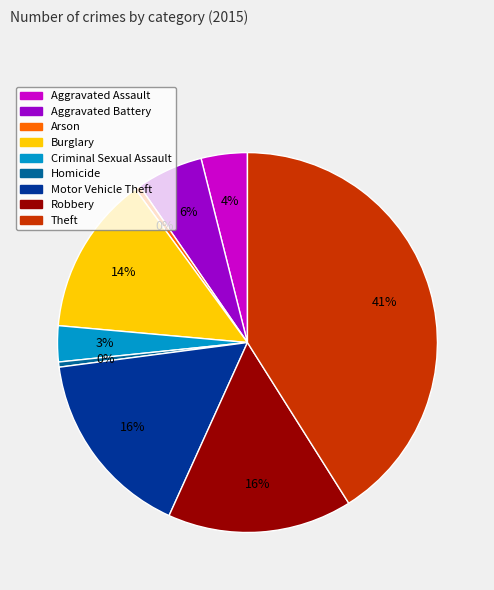

Is the sum of Aggravated Battery and Criminal Sexual Assault greater than half?

No